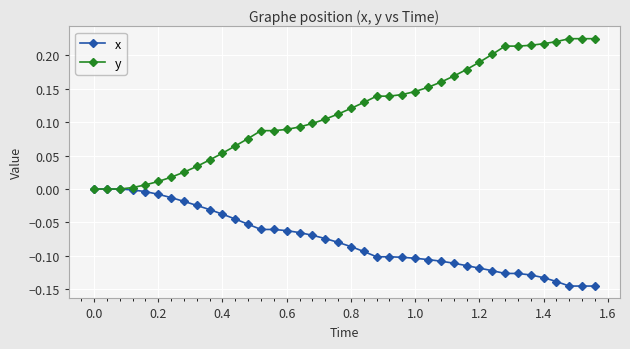

Rank the series by their maximum value, from highest to lowest.

y, x